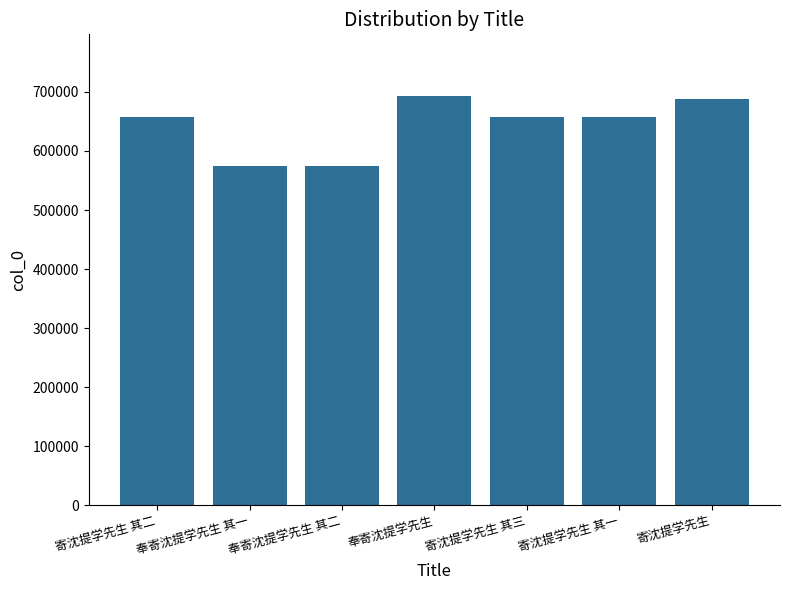

What is the maximum value shown in the chart?

693513